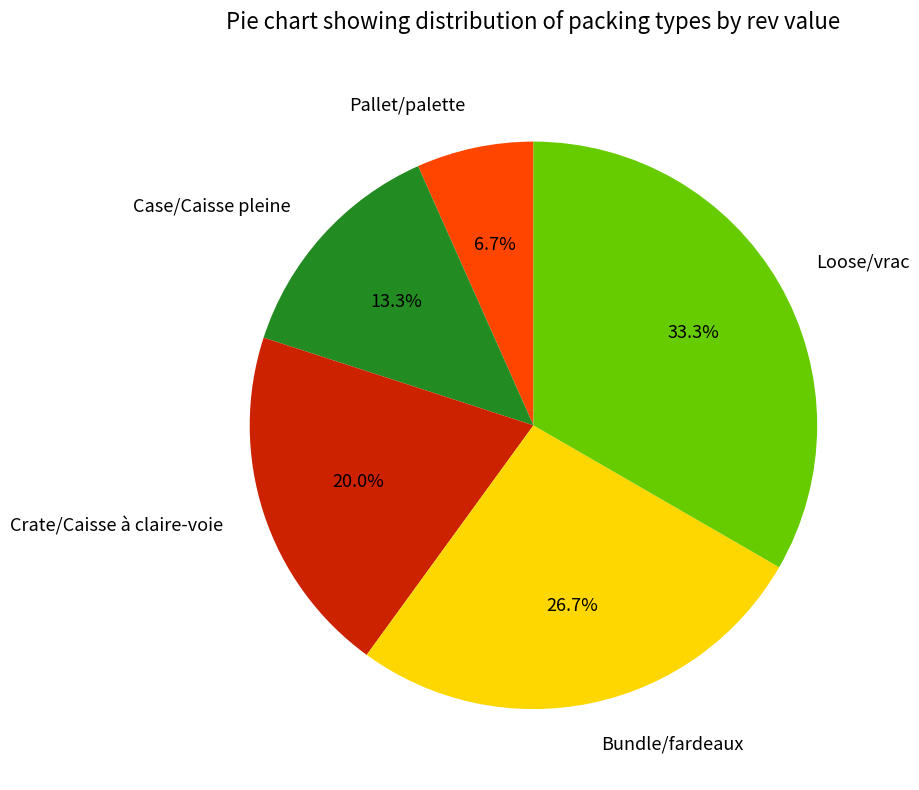

What is the largest slice in the pie chart?

Loose/vrac